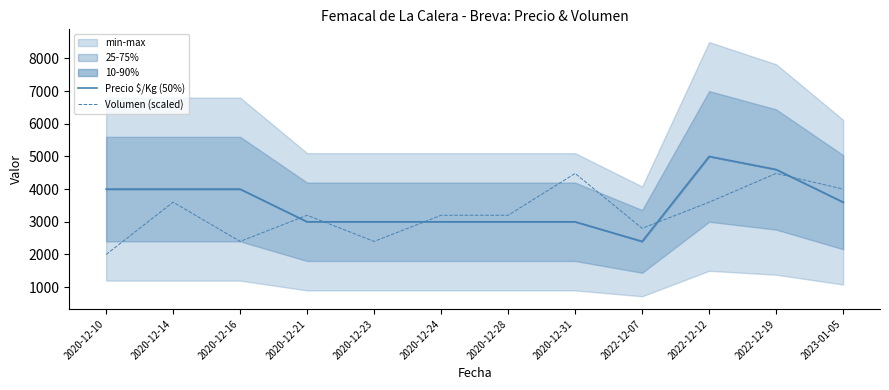

How many values in the Precio $/Kg (50%) series are below 3600?

6